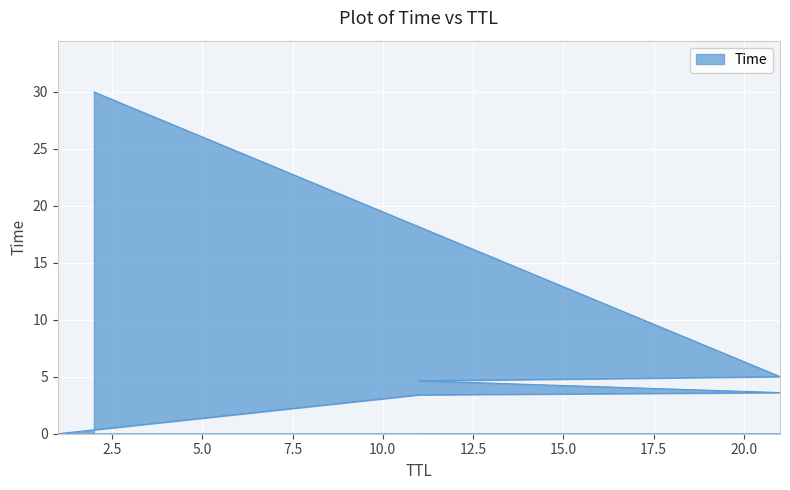

Read the value at 2.

30.0